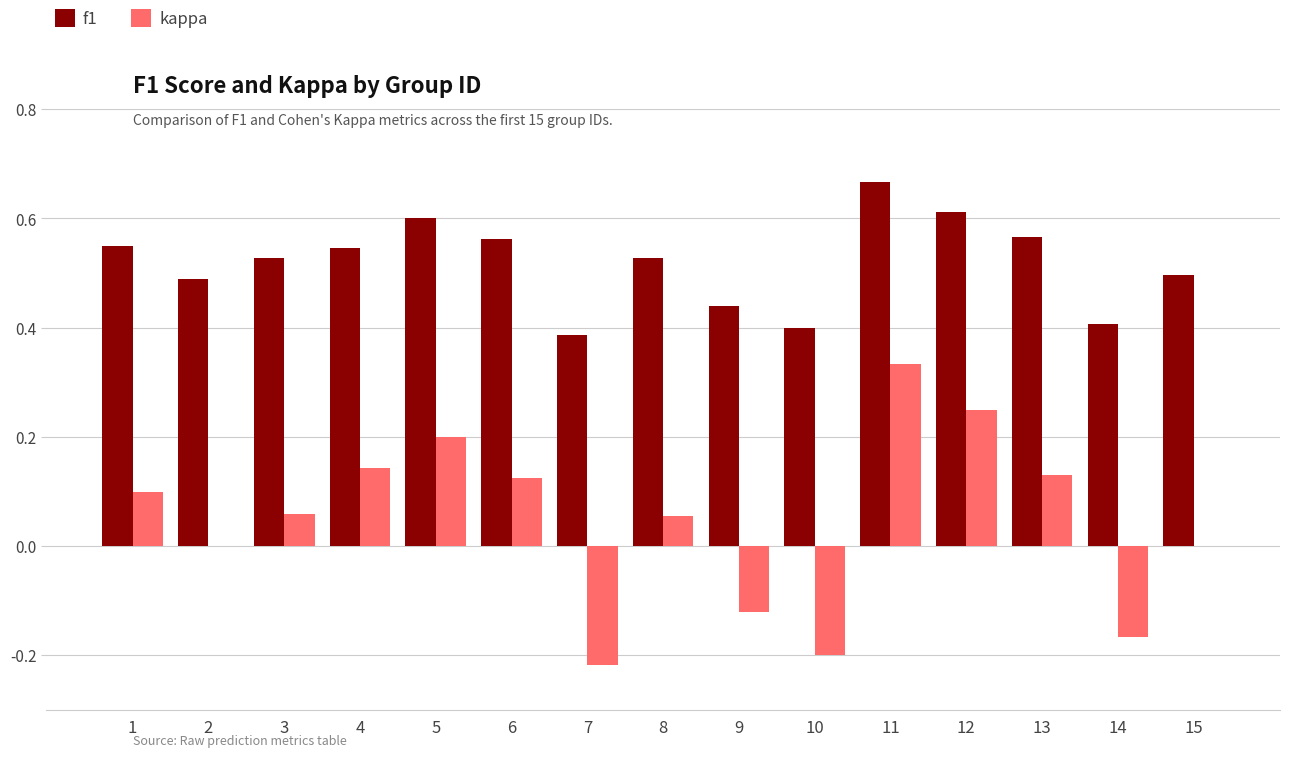

What are all the series names shown in the legend?

f1, kappa